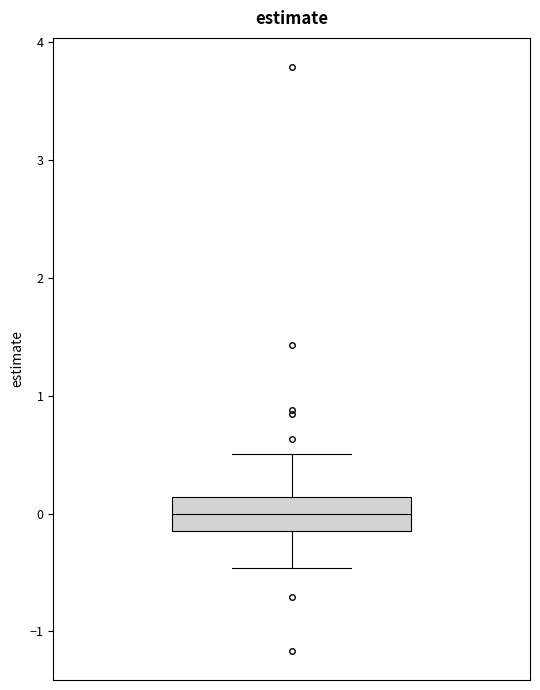

Transcribe this box plot: give where the median line is, the range the box spans, and where the two whiskers end, as read against the y-axis. The values are not printed on the chart, so give them approximately, as read against the axis.

median 0.0, box -0.1 to 0.1, whiskers -0.5 to 0.5